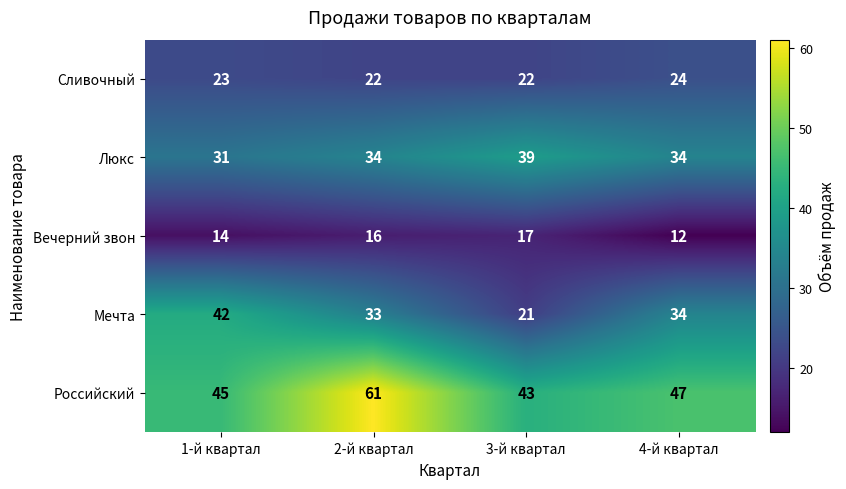

True or false: Люкс has a value of 10 at 2-й квартал.

False